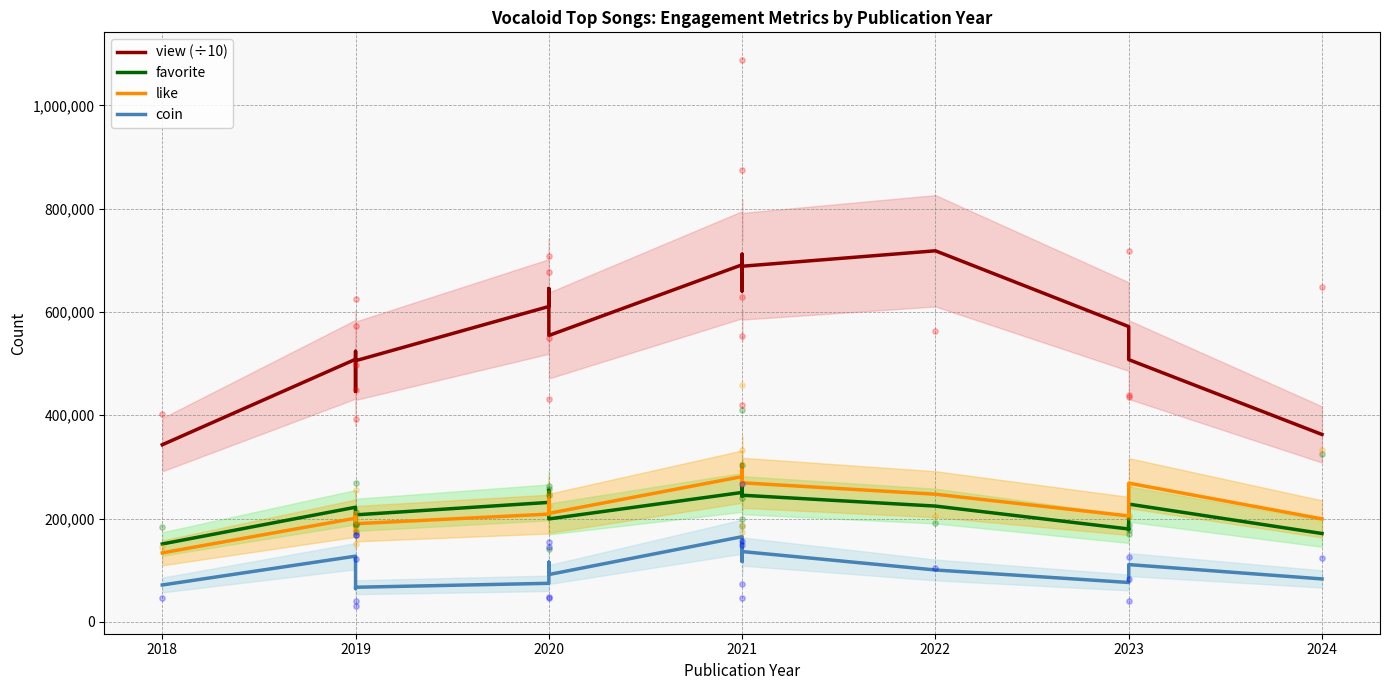

Which series reaches the minimum Y coordinate?

coin